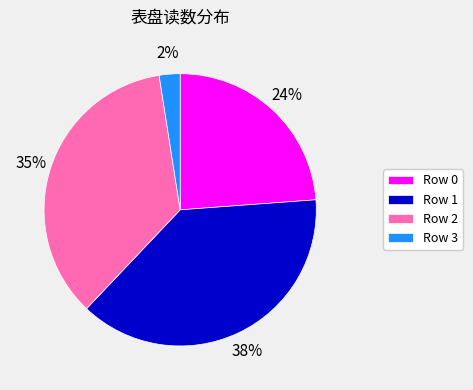

Rank the categories by value from highest to lowest.

Row 1, Row 2, Row 0, Row 3